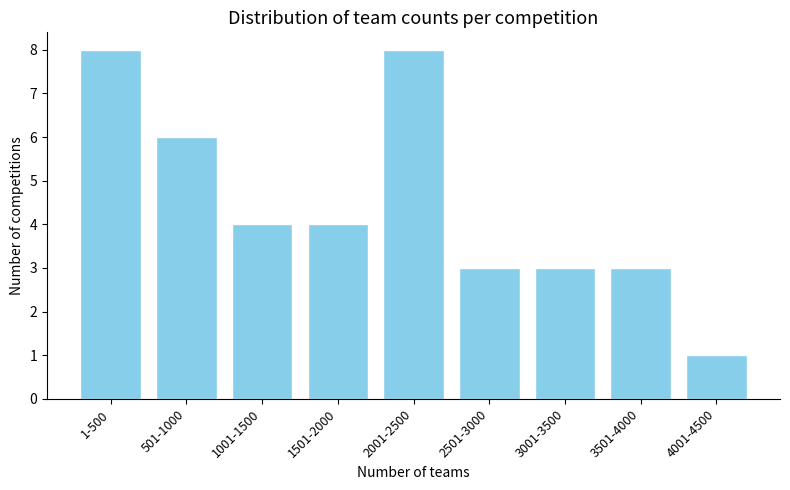

Reading left to right, list all the values displayed in this chart.

8	6	4	4	8	3	3	3	1